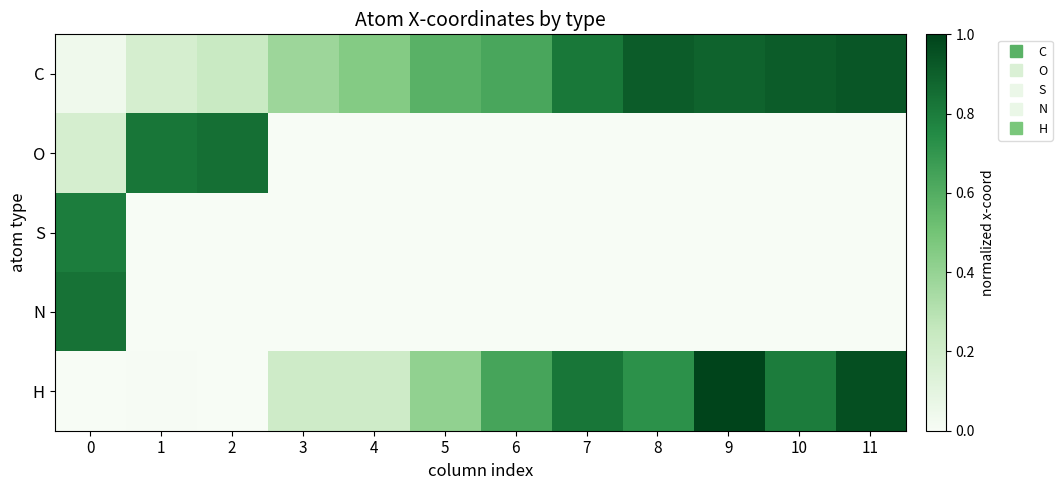

How many distinct data groups are displayed?

5